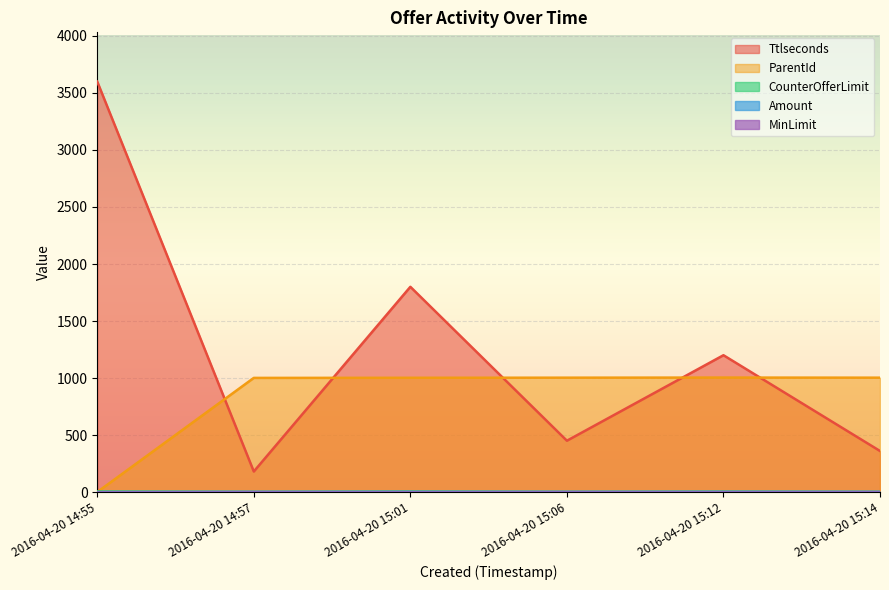

The CounterOfferLimit series shows 3.0 at 2016-04-20 15:01. True or false?

True